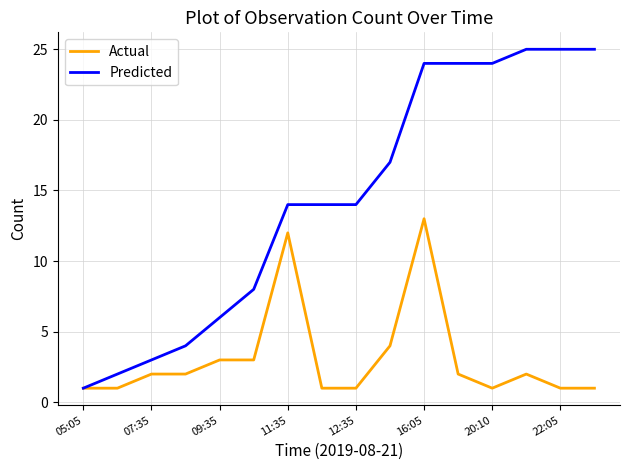

List the series in order of their overall mean, lowest first.

Actual, Predicted